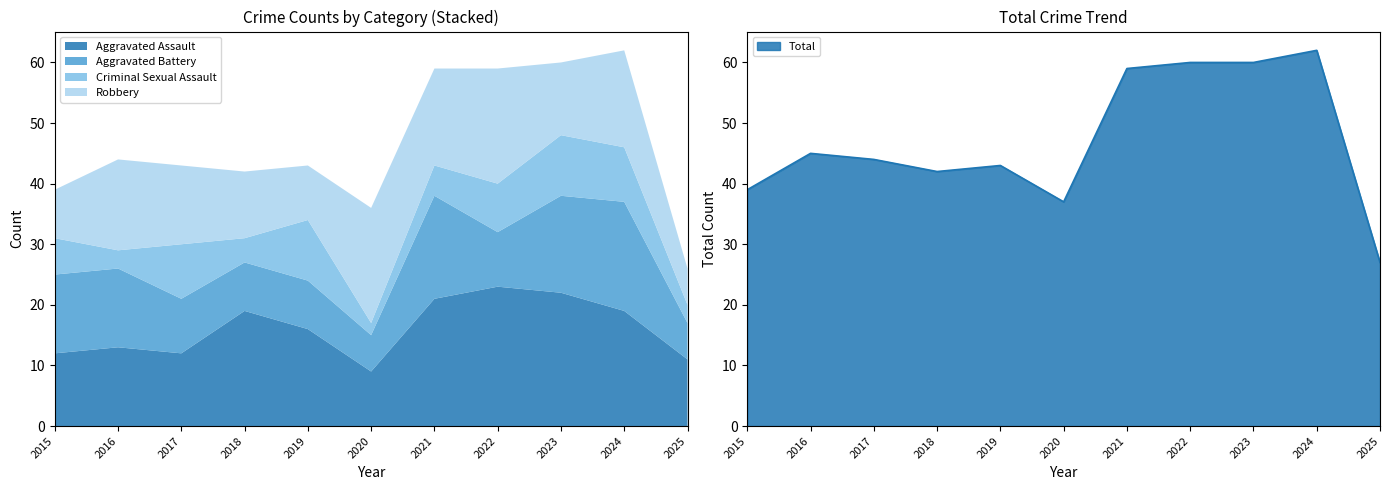

Does the chart have visible grid lines?

No